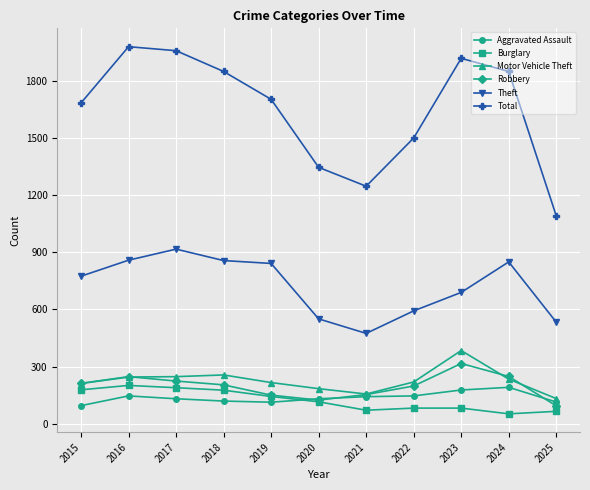

What is the greatest value displayed?

1978